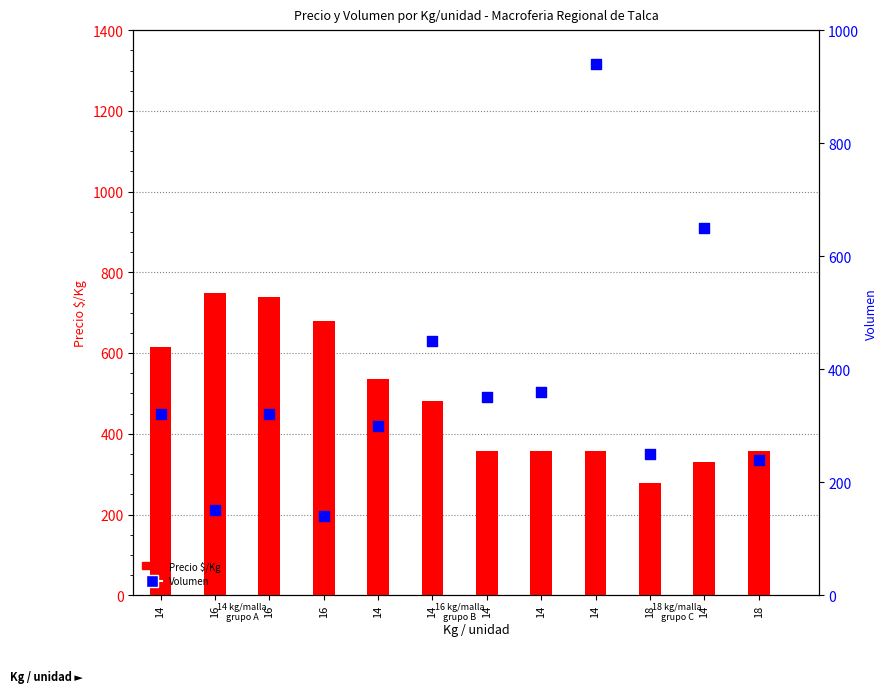

Which series has the largest total across all categories?

Precio $/Kg